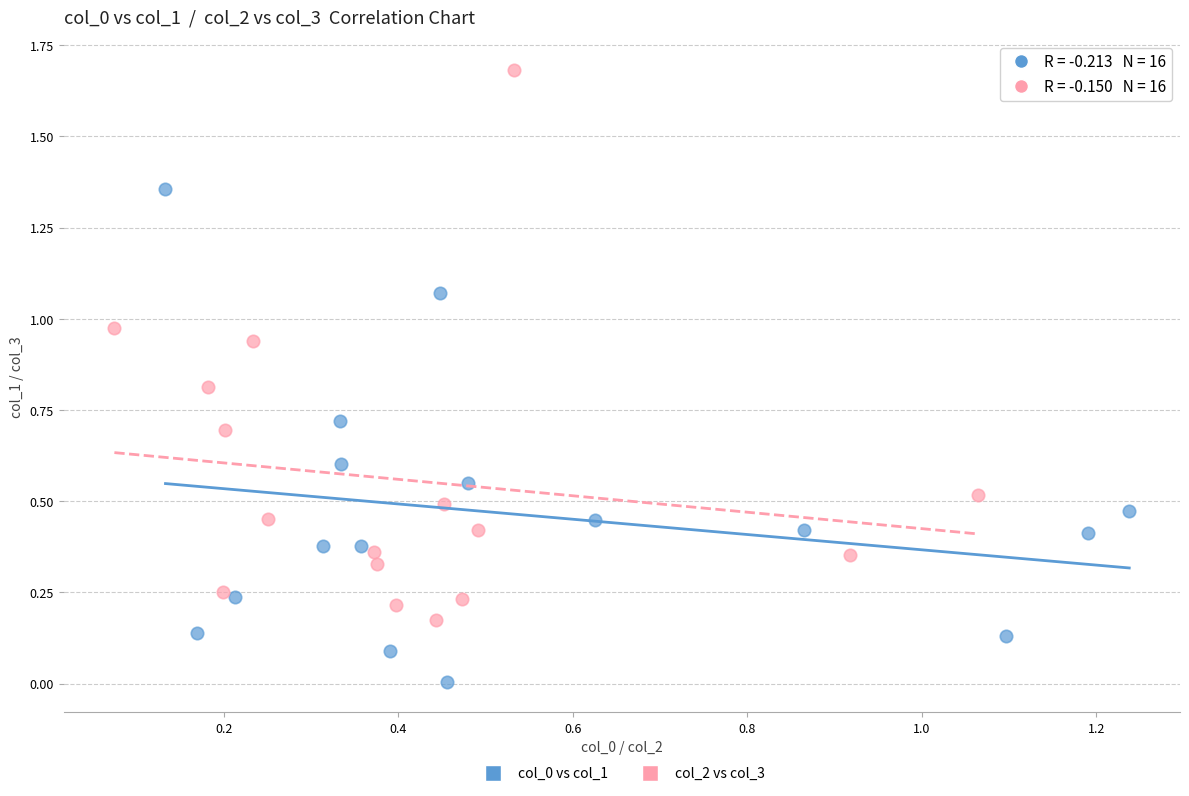

Which series contains the highest Y value?

col_2 vs col_3